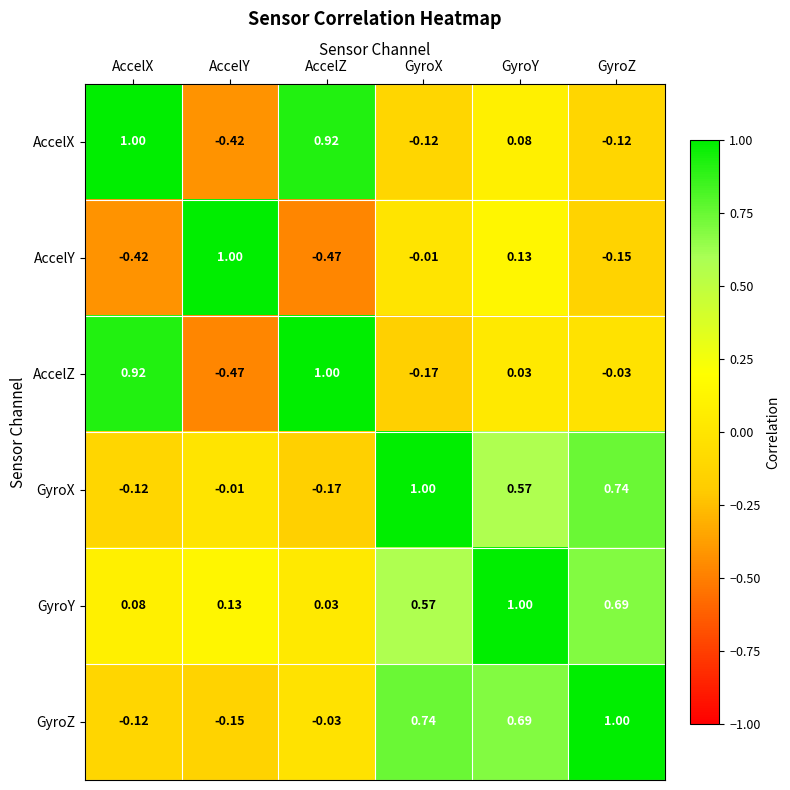

Which category has the lowest value in the GyroZ series?

AccelY